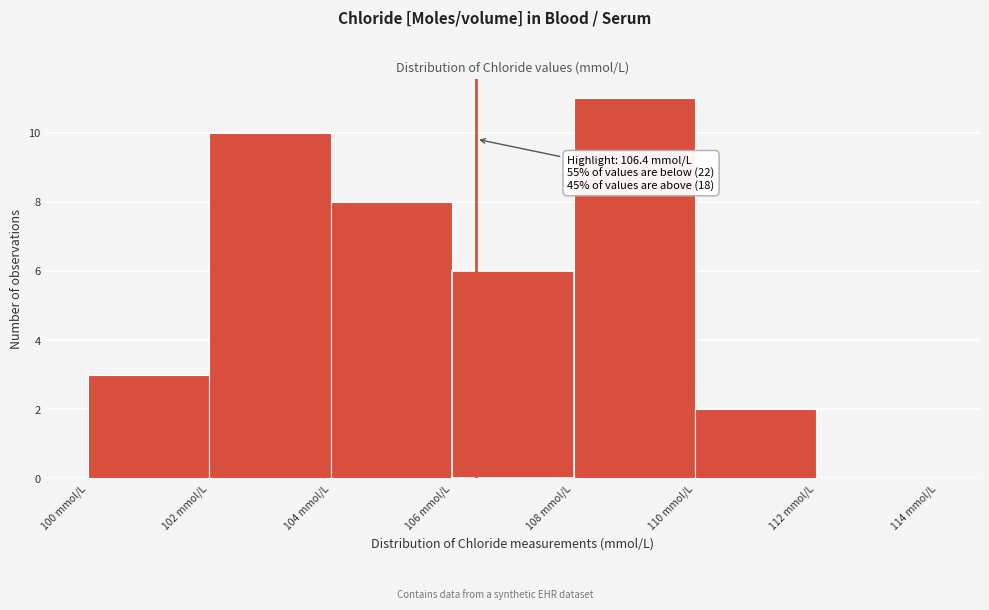

Over which range of the x-axis is the bar tallest?

108 to 110